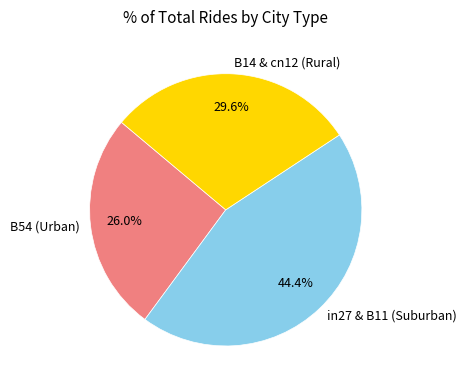

Rank the categories by value from lowest to highest.

B54 (Urban), B14 & cn12 (Rural), in27 & B11 (Suburban)